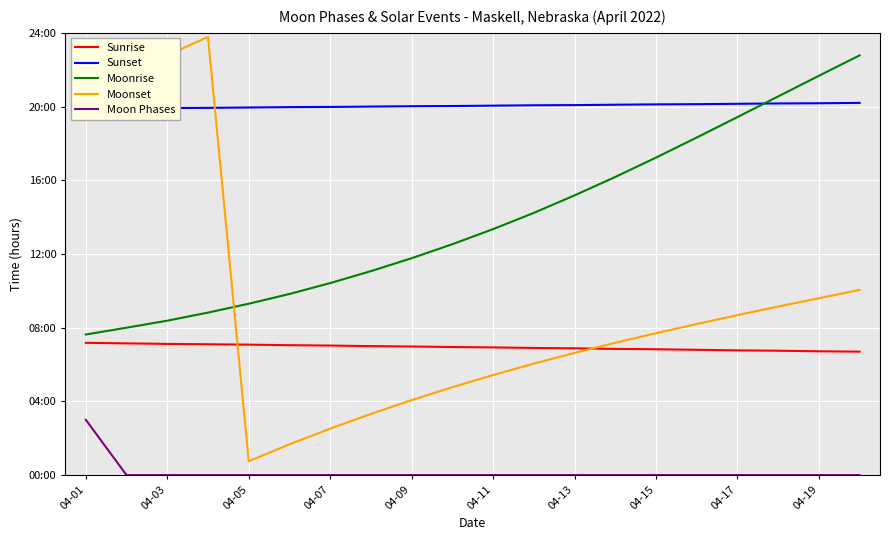

Which series has the largest range (max minus min)?

Moonset